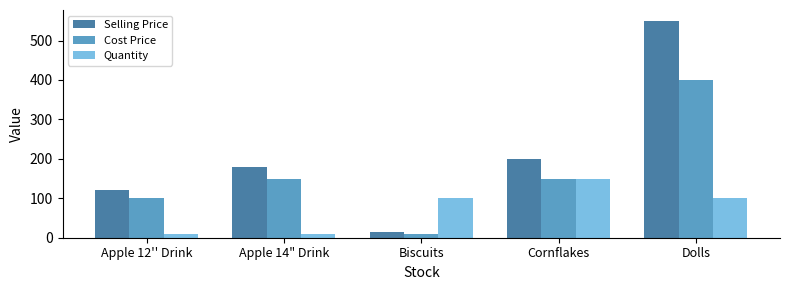

How many data points in Cost Price are less than 150?

2